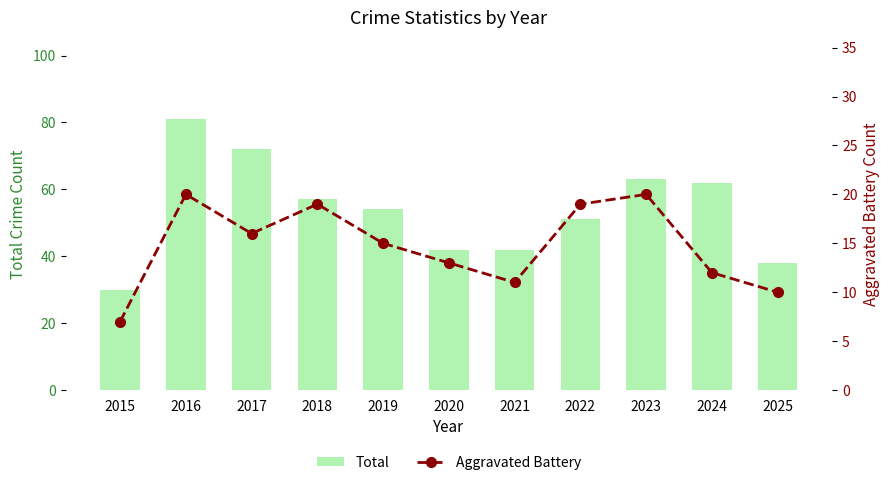

What is the value of the Aggravated Battery bar at the 4th from the left?

19